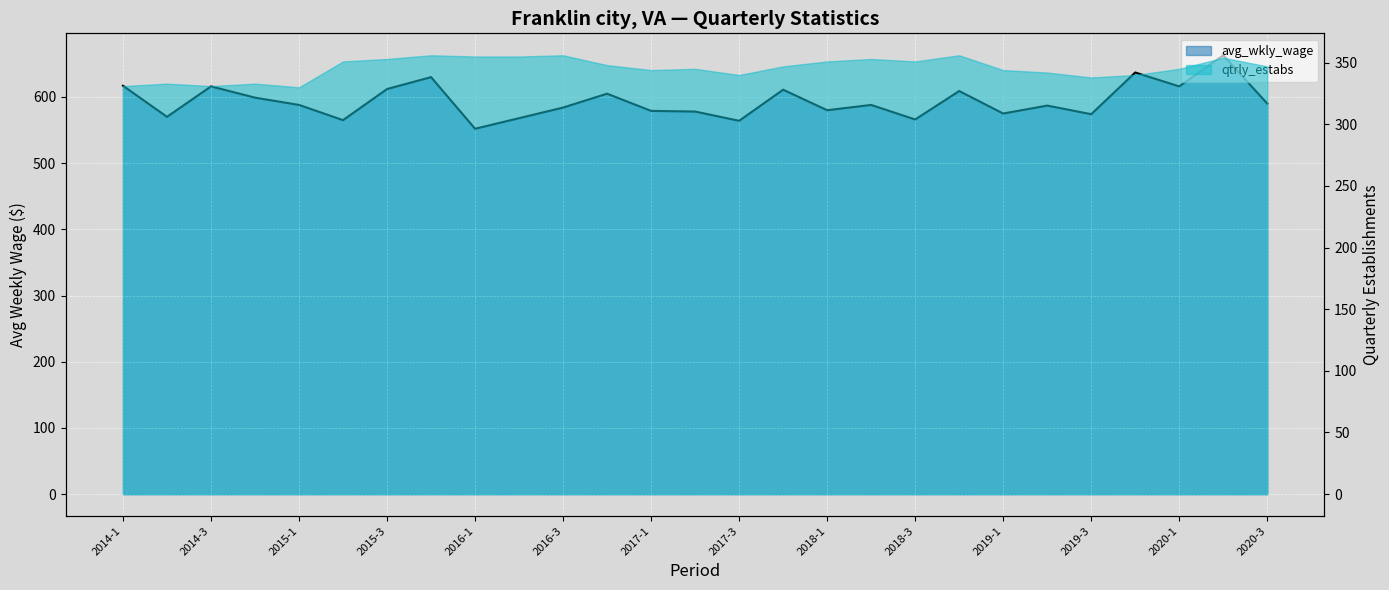

What position from the left is 2017-4?

16